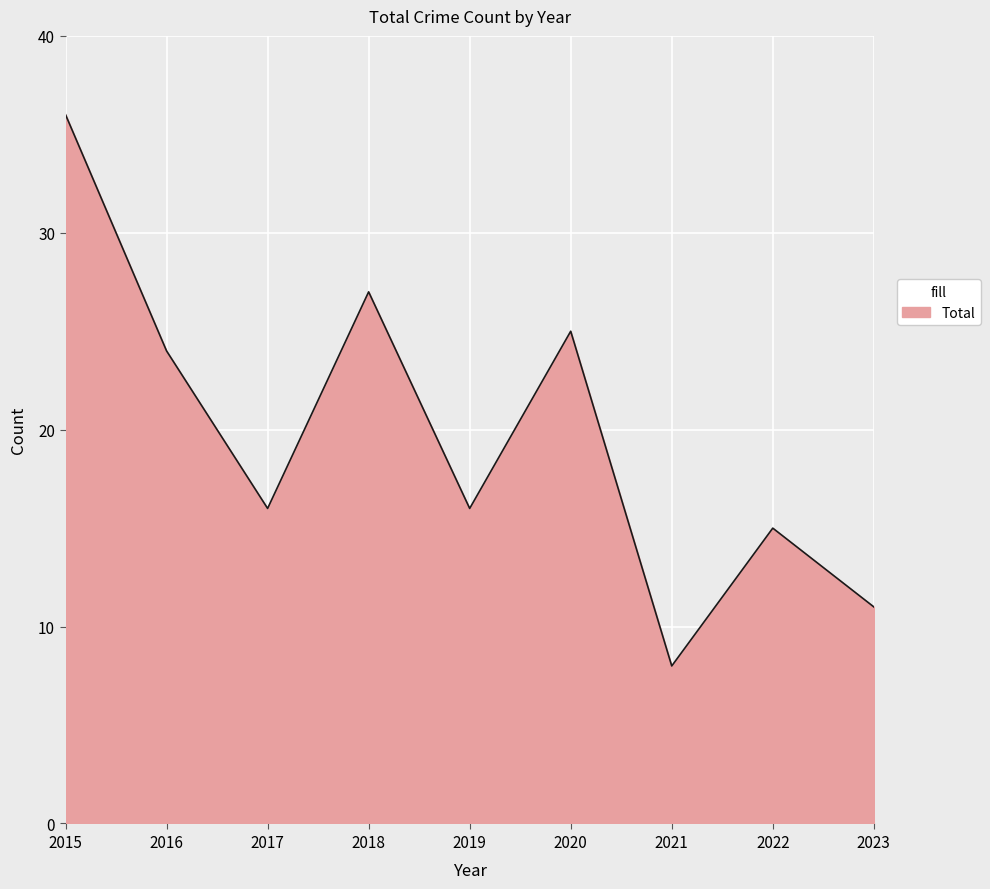

What is the greatest value displayed?

36